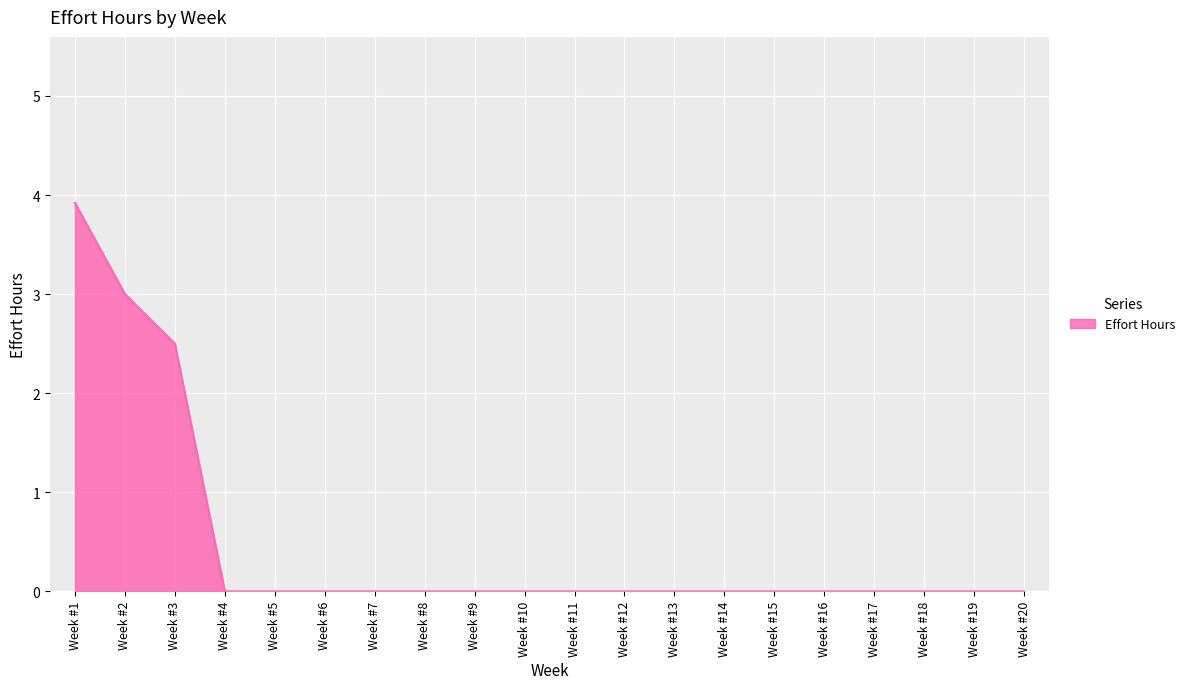

Reading right to left, transcribe all the data shown in this chart.

Week #20=0.0	Week #19=0.0	Week #18=0.0	Week #17=0.0	Week #16=0.0	Week #15=0.0	Week #14=0.0	Week #13=0.0	Week #12=0.0	Week #11=0.0	Week #10=0.0	Week #9=0.0	Week #8=0.0	Week #7=0.0	Week #6=0.0	Week #5=0.0	Week #4=0.0	Week #3=2.5	Week #2=3.0	Week #1=3.9